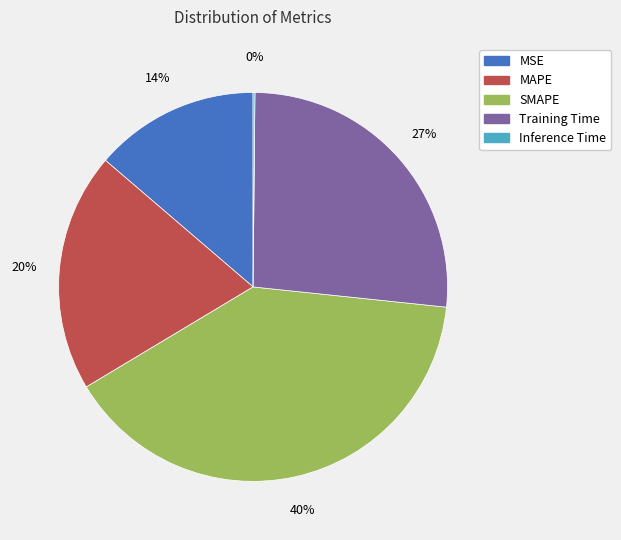

The Training Time slice represents 27% of the pie. True or false?

True